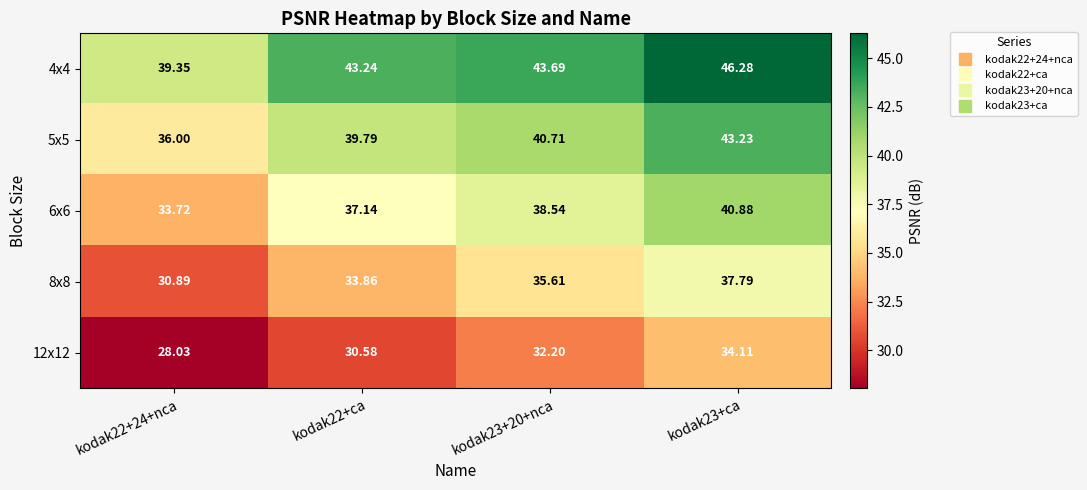

Is the value of 6x6 at kodak23+20+nca greater than the value of 4x4 at kodak22+24+nca?

No